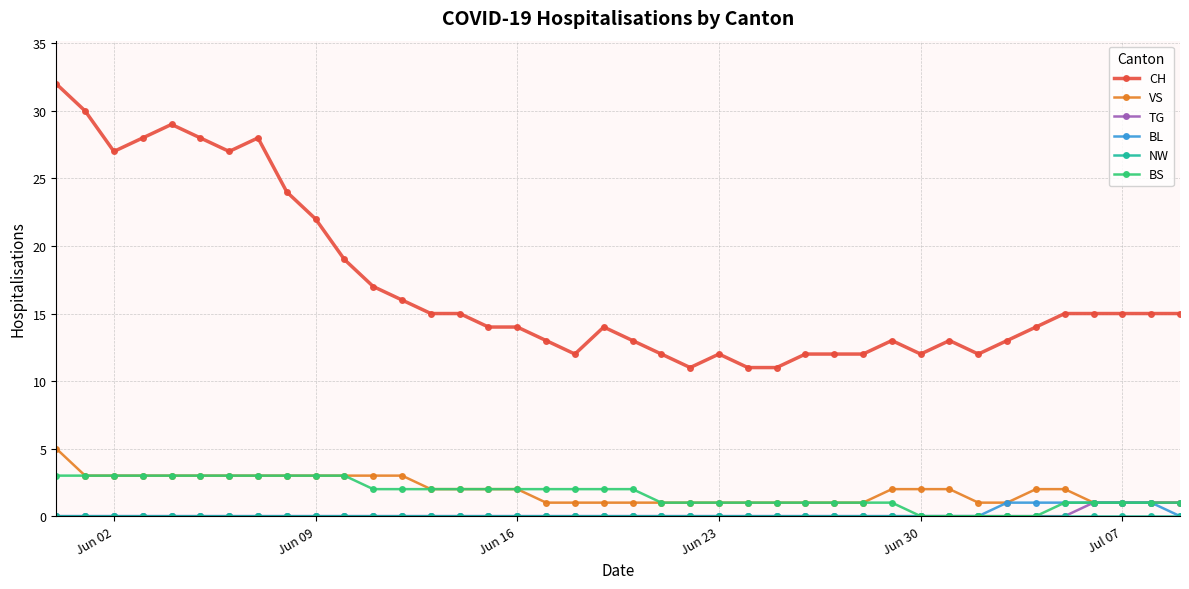

Which series has the largest total across all categories?

CH